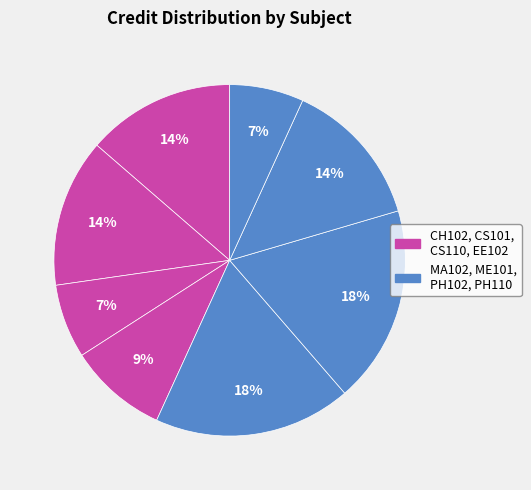

Which category has the biggest portion of the pie?

MA102